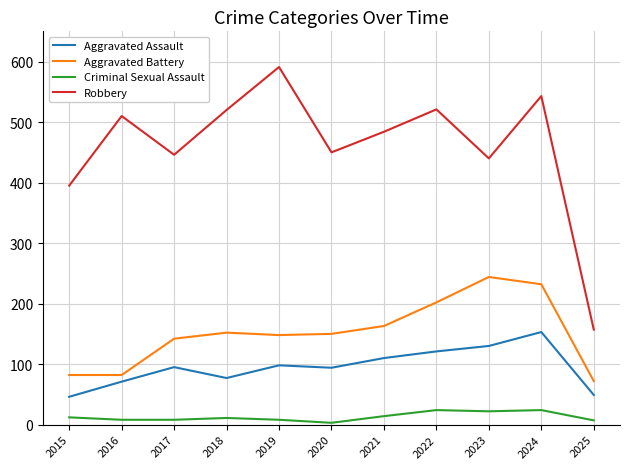

Is the value of Aggravated Battery at 2020 greater than the value of Aggravated Assault at 2021?

Yes